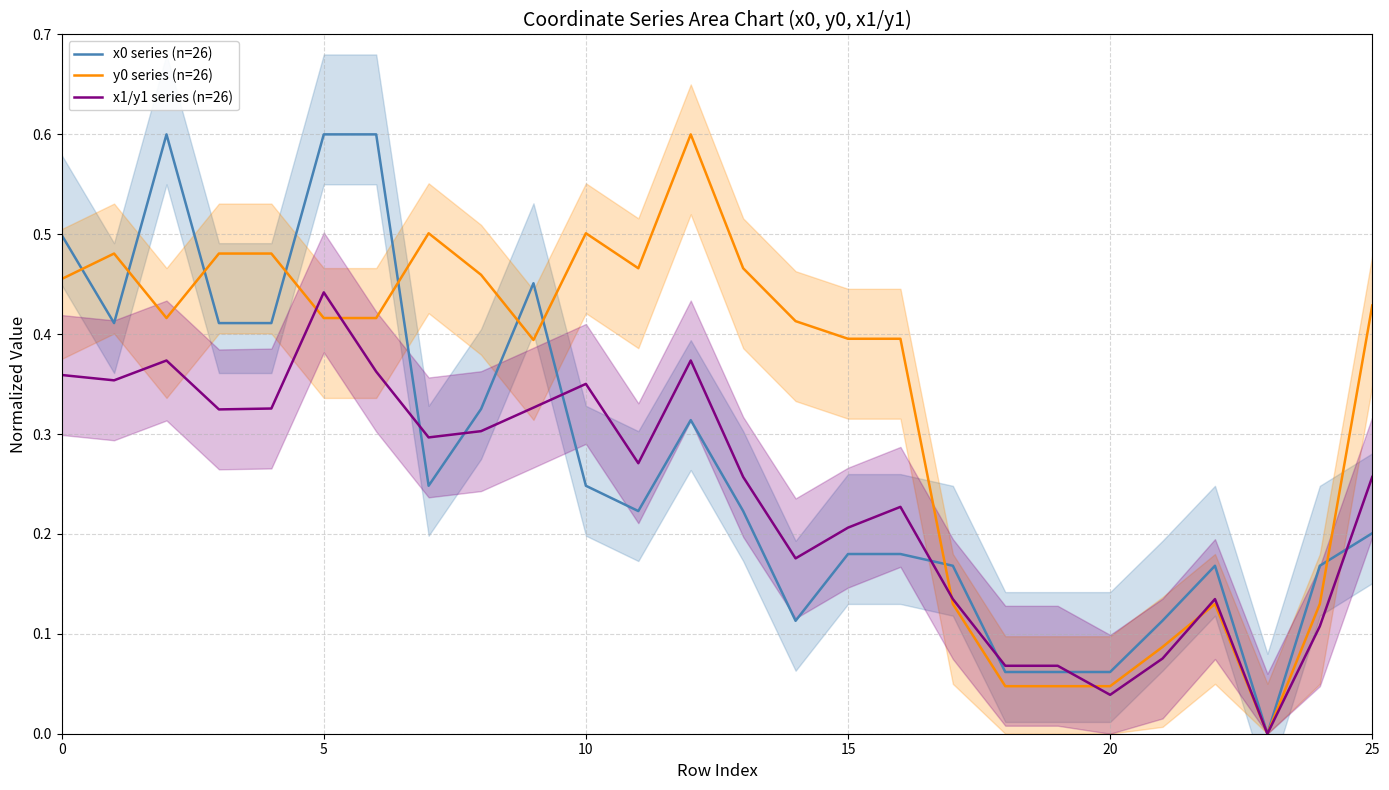

List the series in order of their overall mean, highest first.

y0 series (n=26), x0 series (n=26), x1/y1 series (n=26)